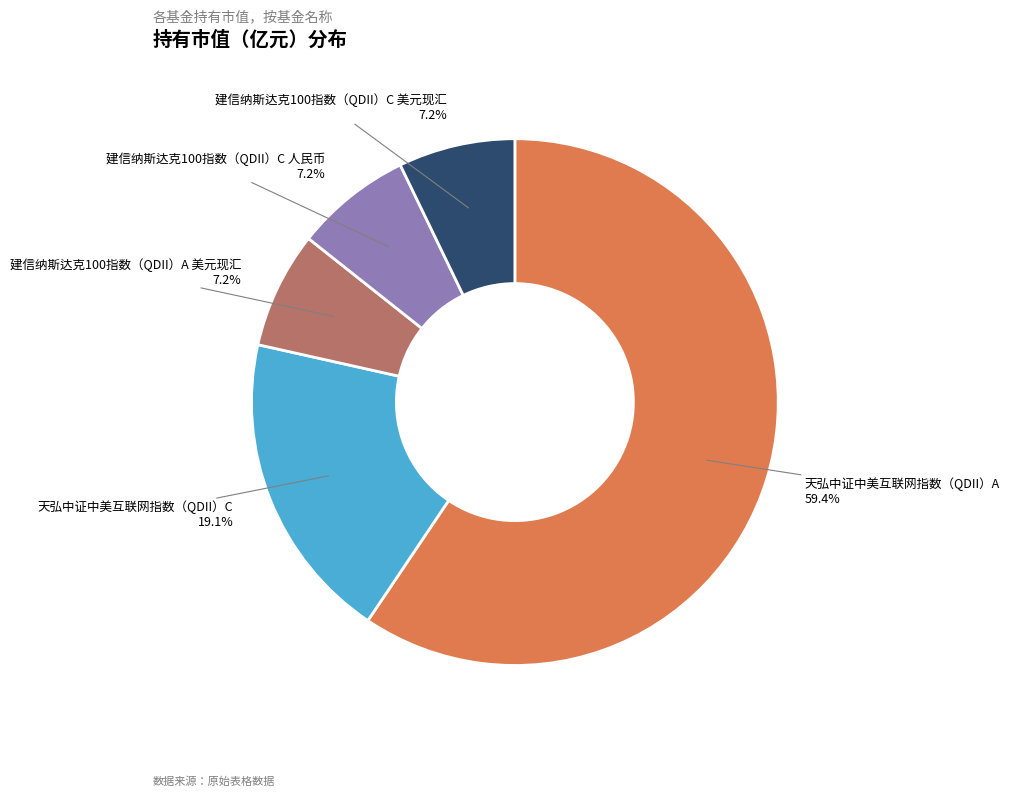

To the nearest percent, what is the combined percentage of 天弘中证中美互联网指数（QDII）C and 建信纳斯达克100指数（QDII）C 人民币?

26%